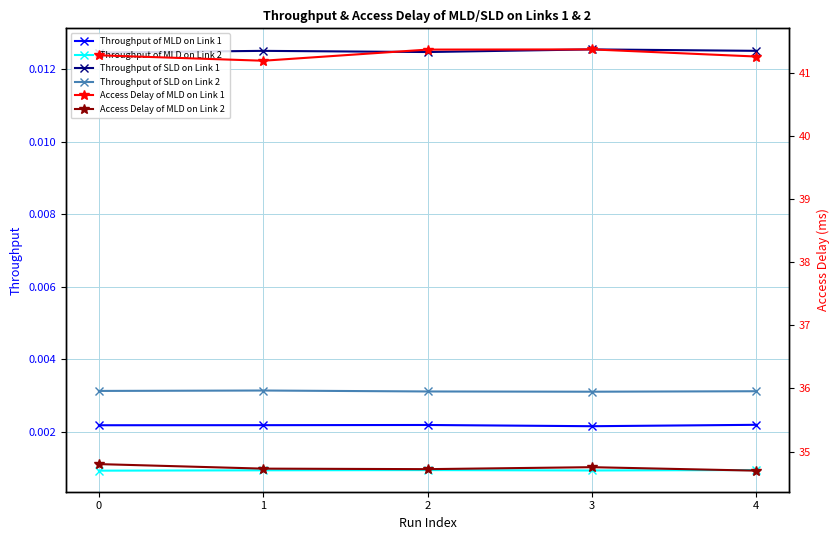

The value of Access Delay of MLD on Link 2 at 4 is 12.0. True or false?

False